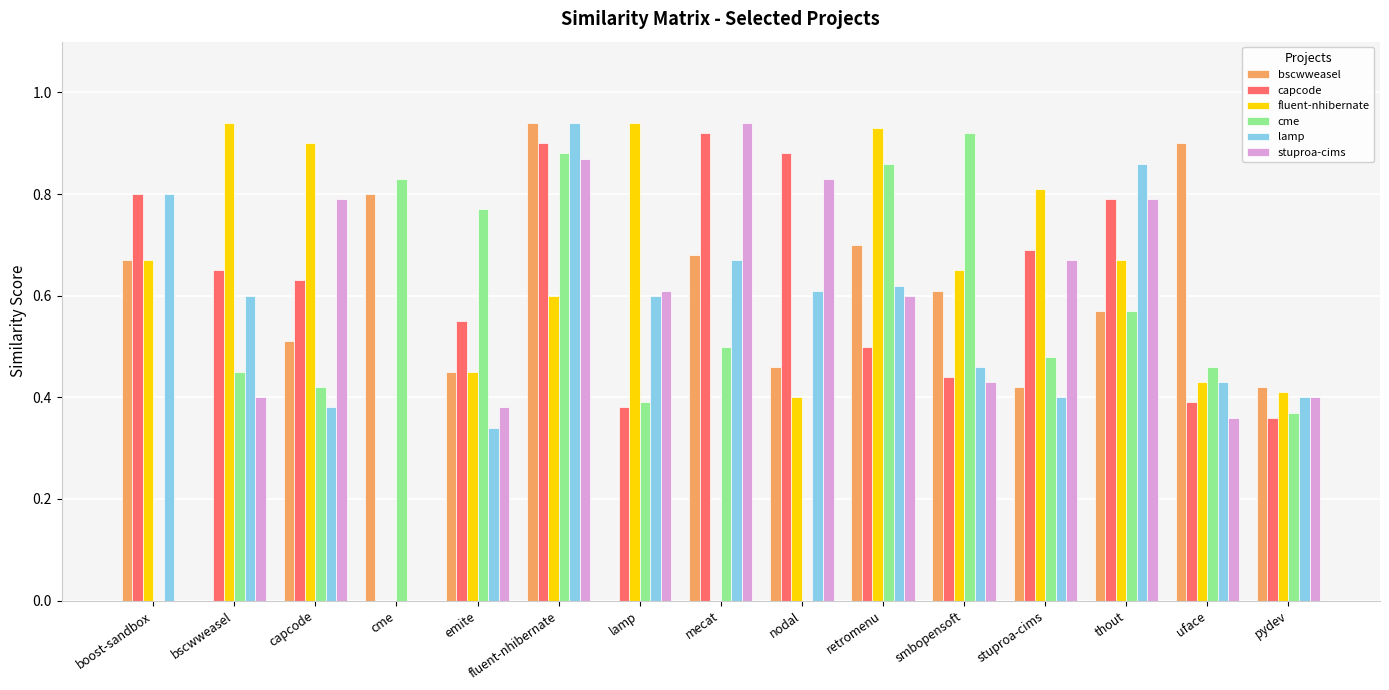

How many groups of bars are there?

15